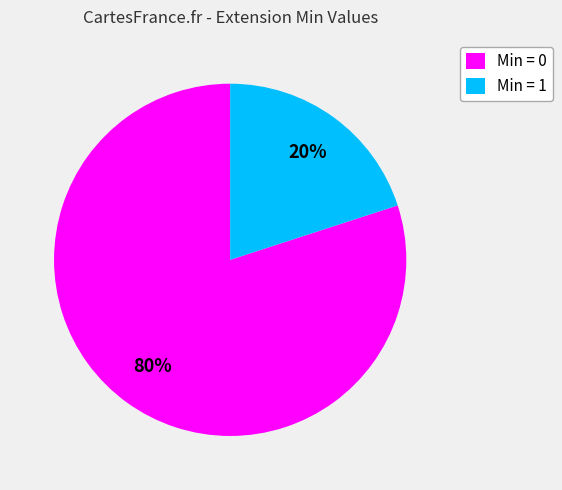

Rank the categories by value from highest to lowest.

Min = 0, Min = 1